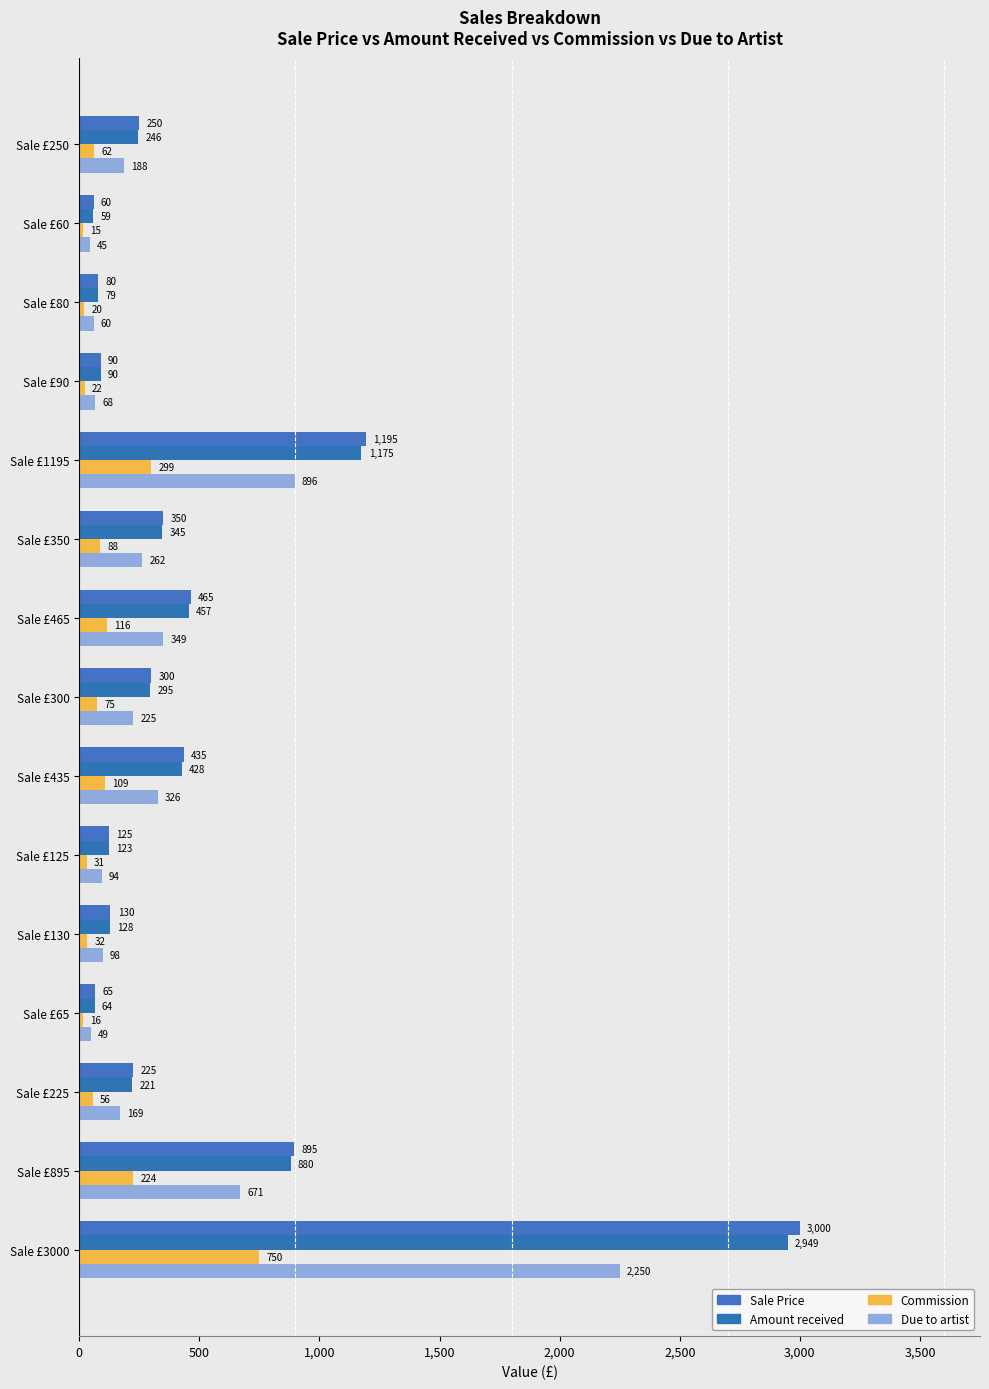

List the series in order of their peak value, highest first.

Sale Price, Amount received, Due to artist, Commission